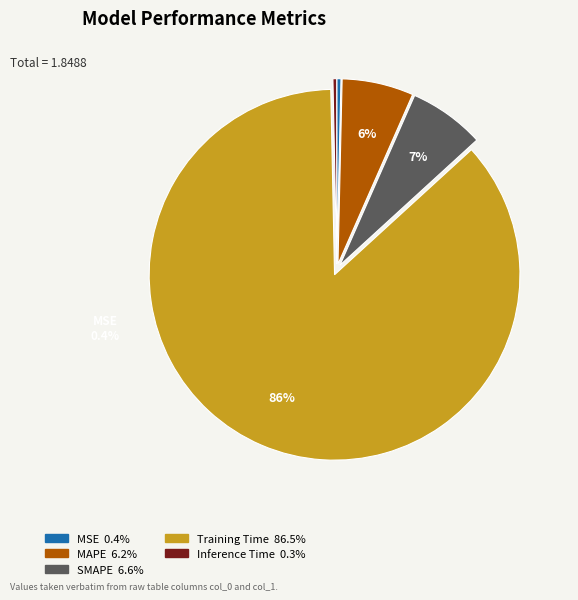

Does any single category account for the majority?

Yes